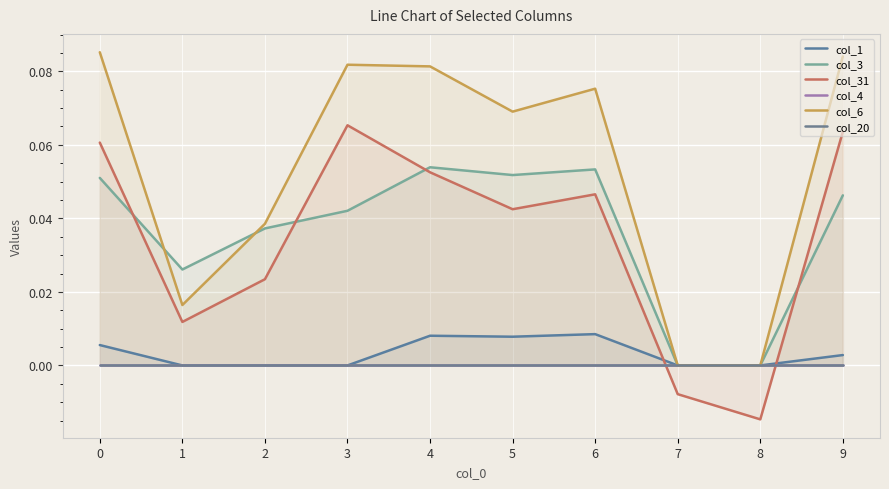

What is the average value of the col_6 series?

0.1